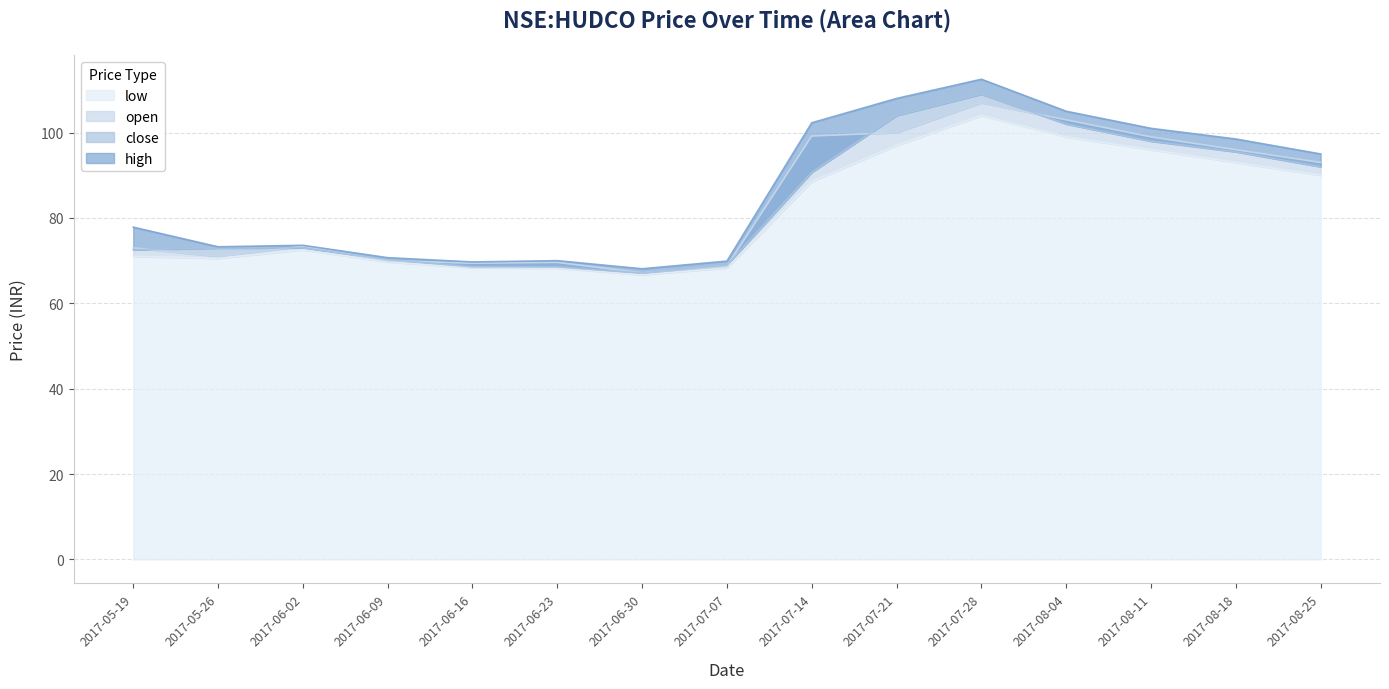

What is the value of the open point at the 12th from the left?

103.0